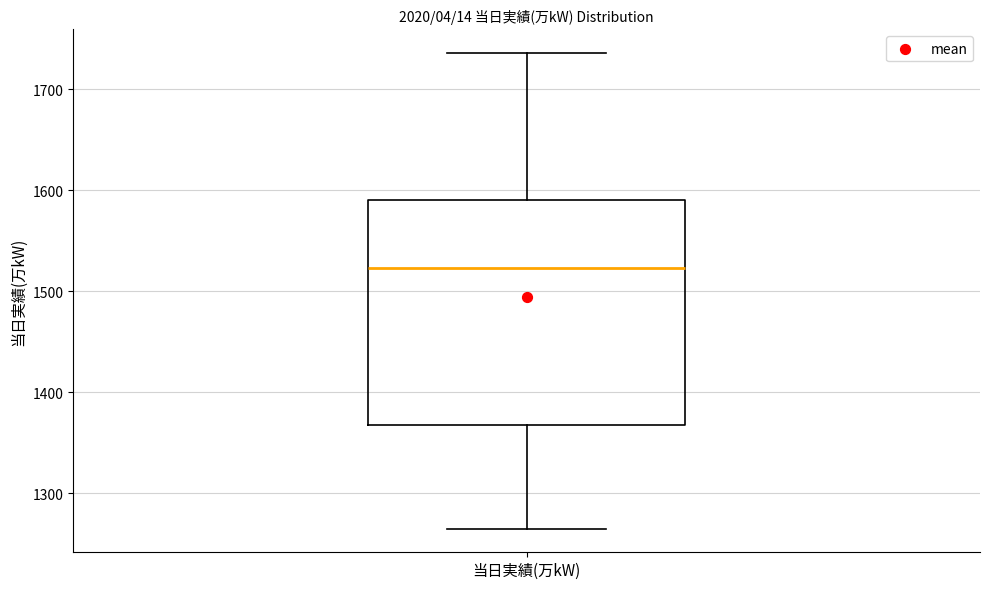

Where is the lower edge of the box for 当日実績(万kW) on the y-axis? The values are not printed on the chart, so give them approximately, as read against the axis.

1370